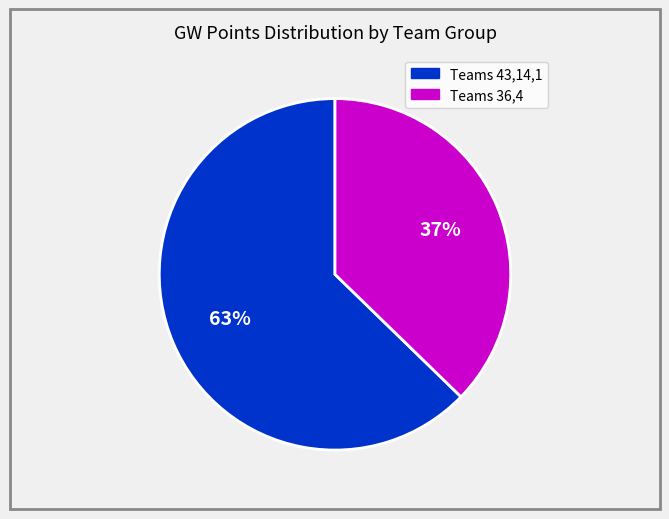

Is there a majority slice in this chart?

Yes